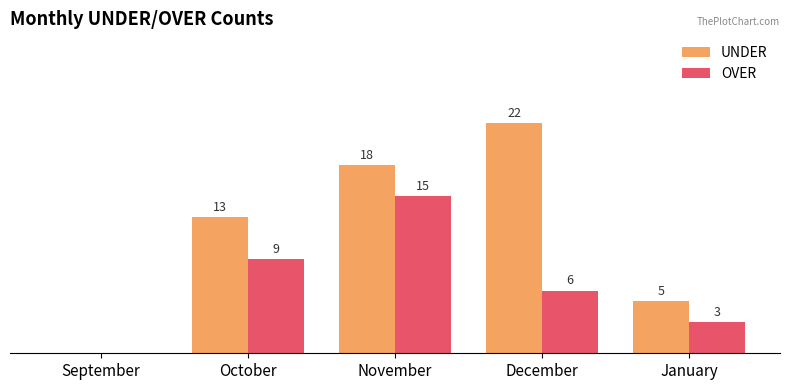

Between November and January, which series saw the biggest shift?

UNDER